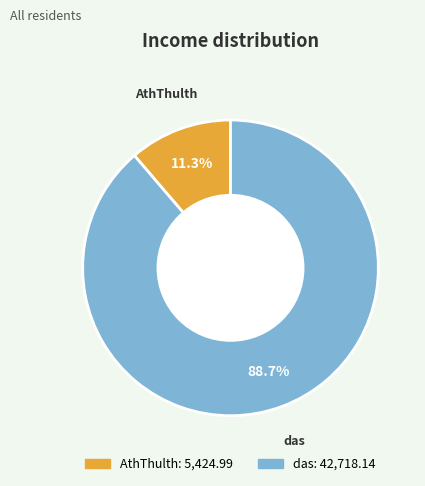

What is the majority slice?

das